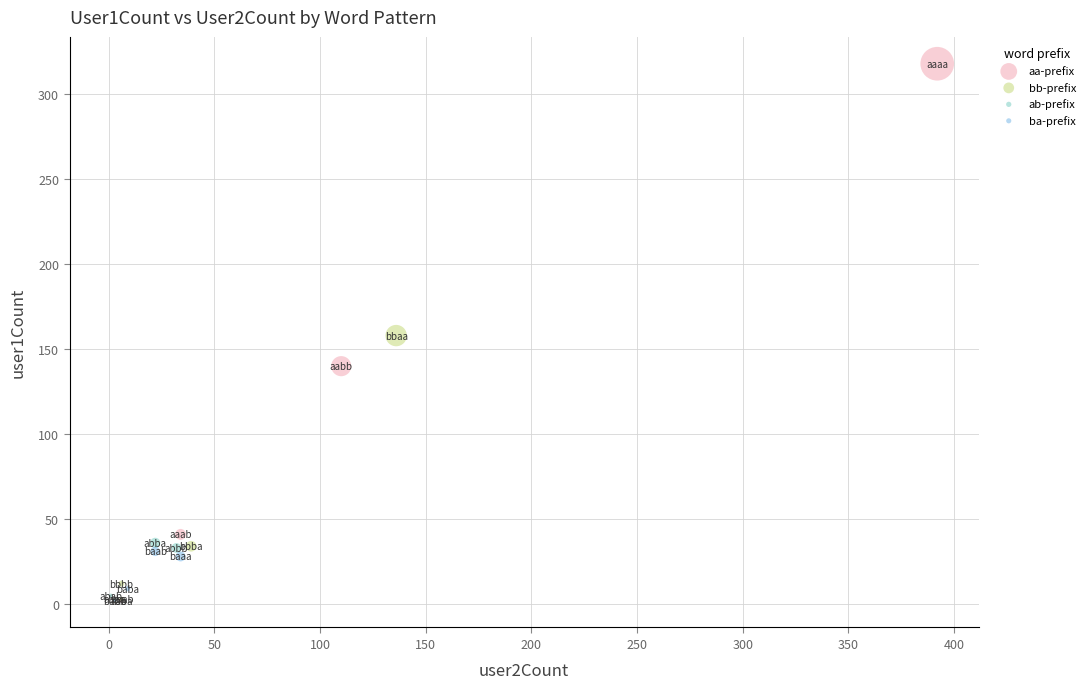

Which series contains the highest Y value?

aa-prefix